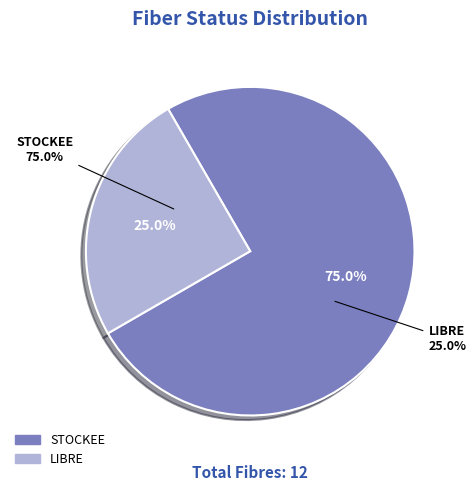

What is the majority slice?

STOCKEE